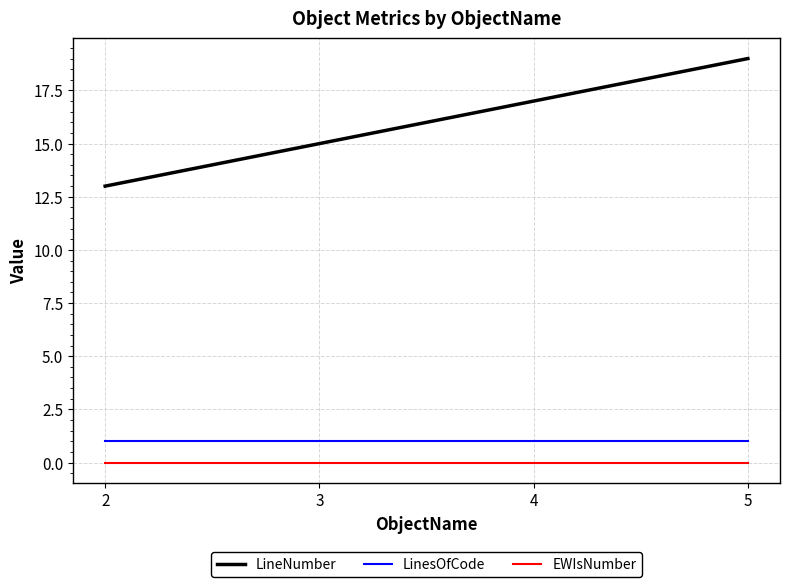

The value of LinesOfCode at 4 is 0. True or false?

False